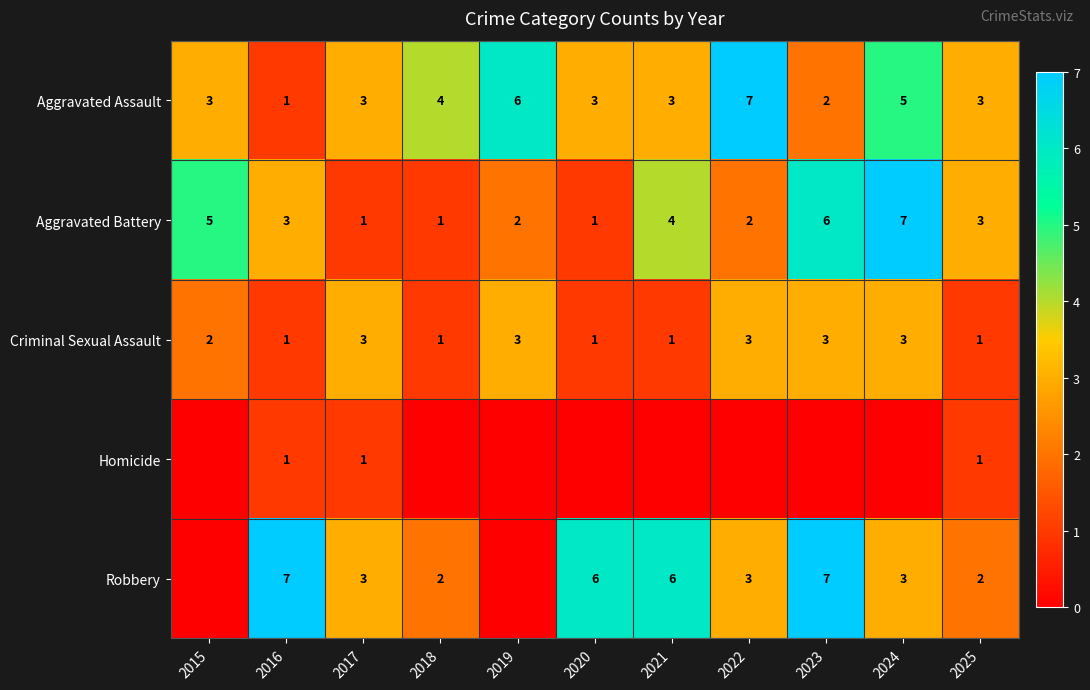

Count the Criminal Sexual Assault values in the range 1 to 3.

11